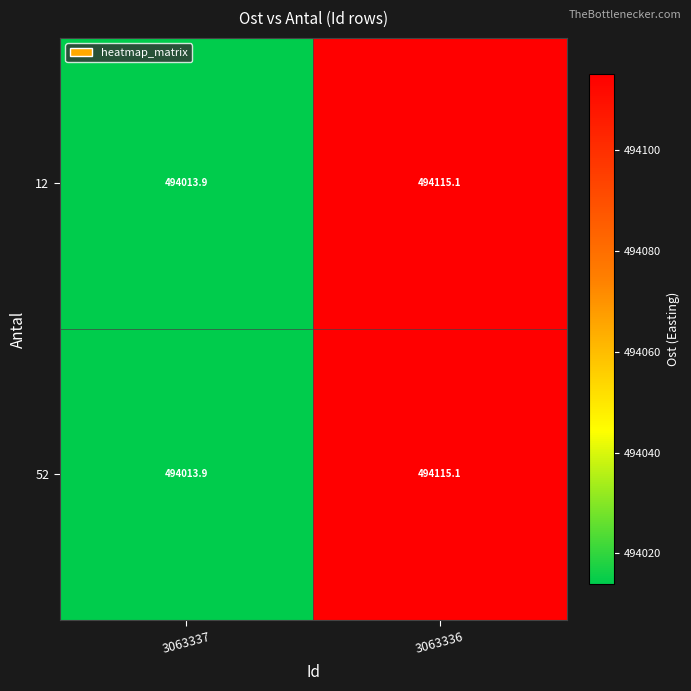

How many distinct data groups are displayed?

2